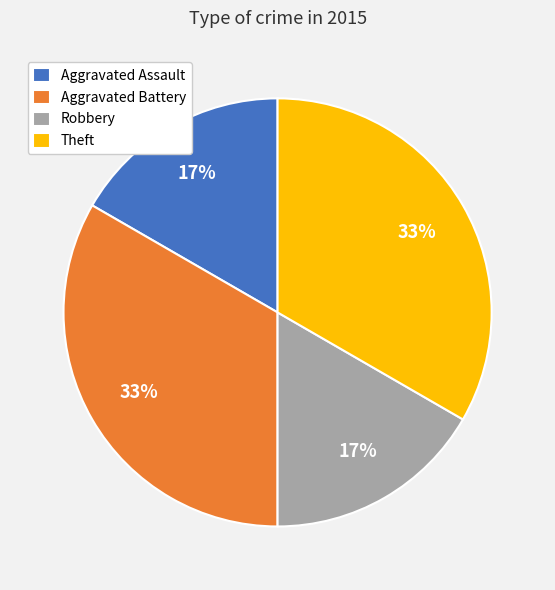

Is it true that Robbery is 17% of the pie?

True